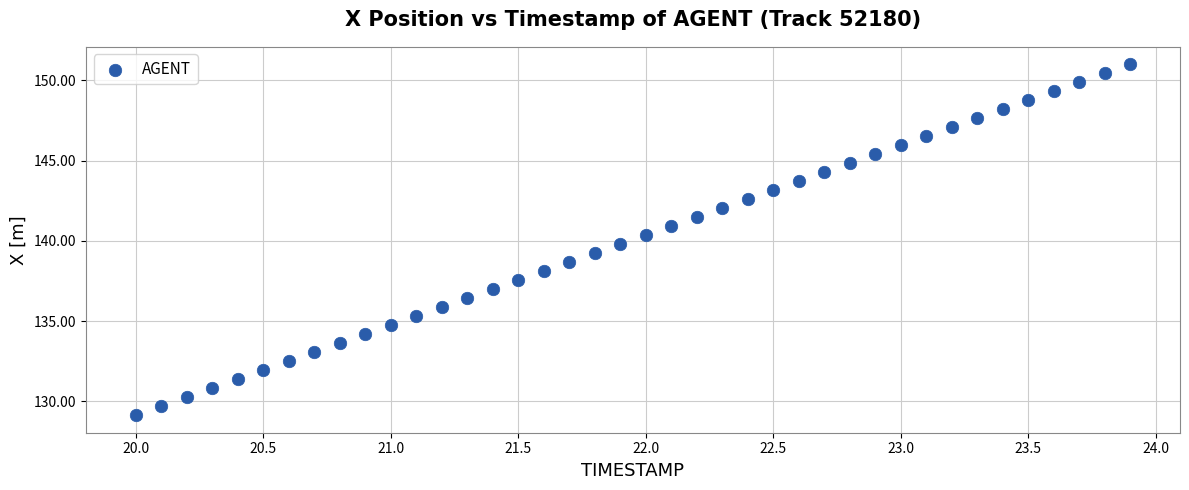

What is the range of X values (max minus min)?

3.9